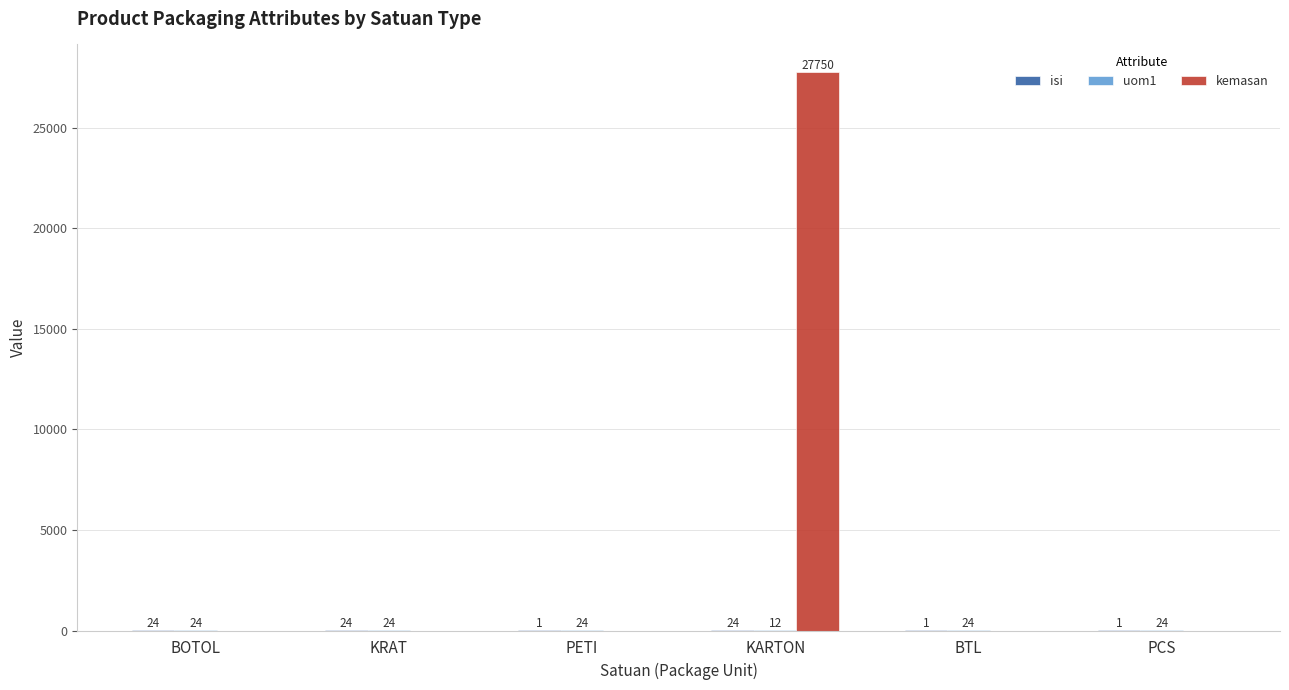

Is it true that kemasan equals 0 at PCS?

True